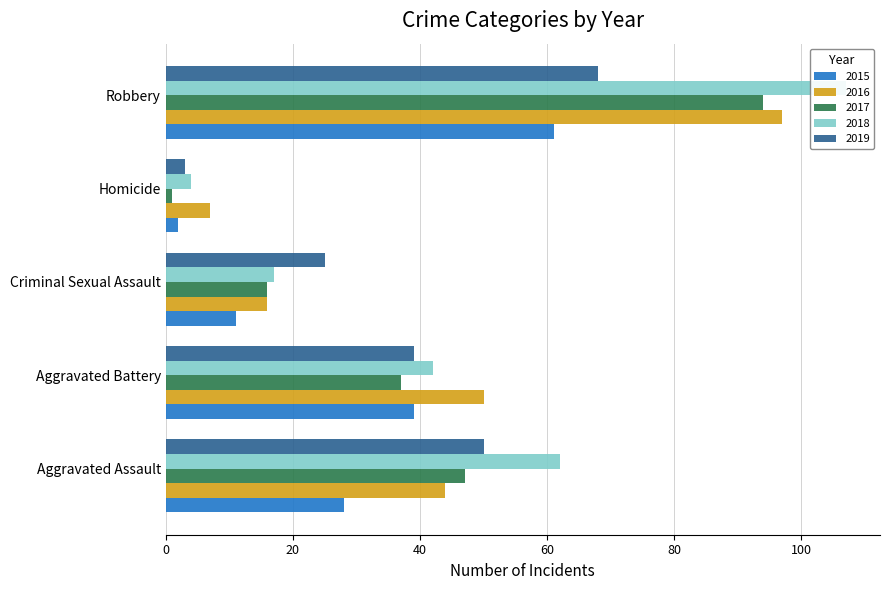

Is it true that 2019 equals 25 at Criminal Sexual Assault?

True